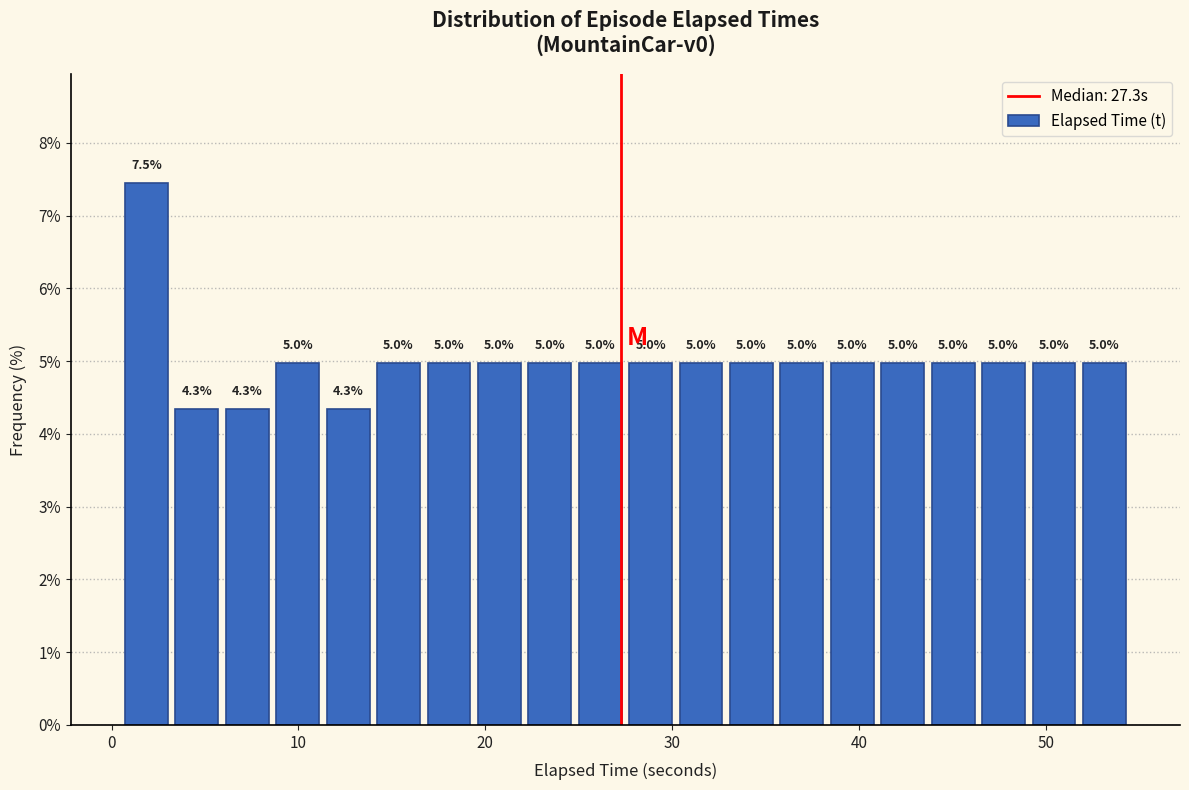

Around what value on the x-axis is the tallest bar? Give the approximate position of its centre, as read against the axis.

2